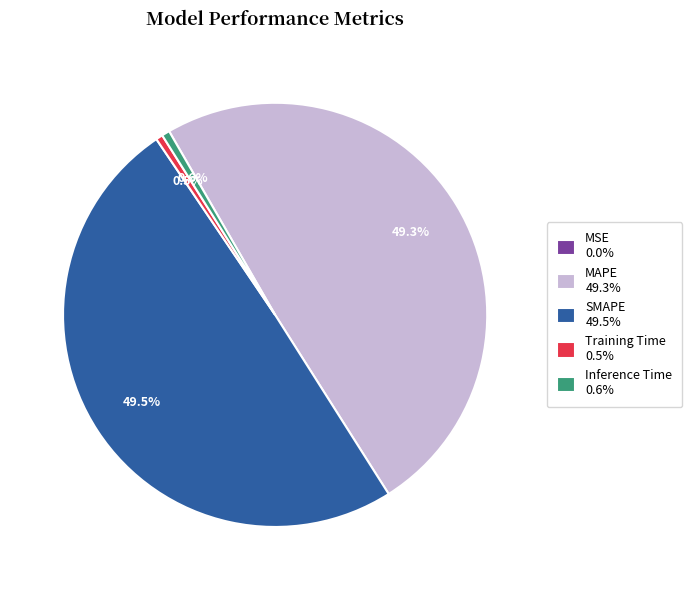

Is Inference Time 0.6% the majority of the pie?

No